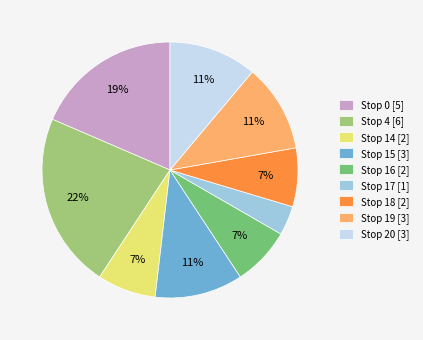

True or false: Stop 18 [2] accounts for 7% of the total.

True